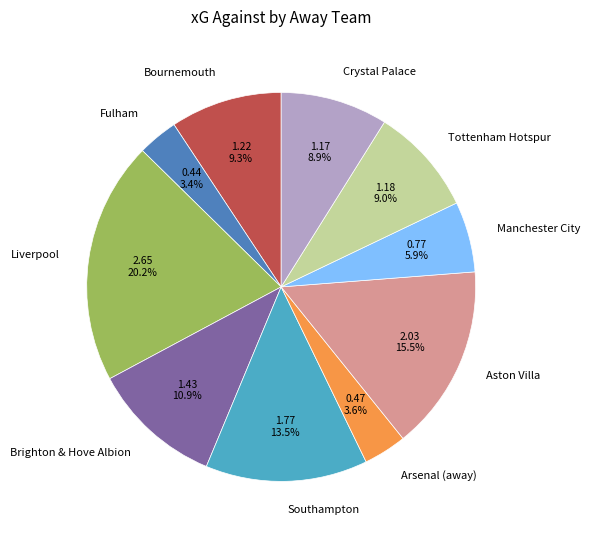

To the nearest percent, what percentage of the pie is Fulham?

3%